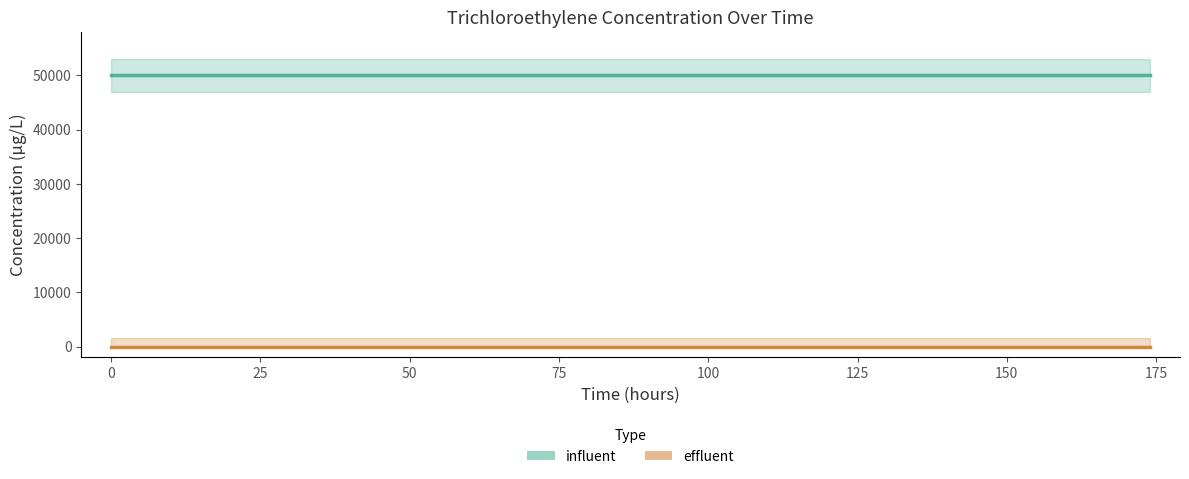

Rank the series by their average value, from highest to lowest.

influent, effluent